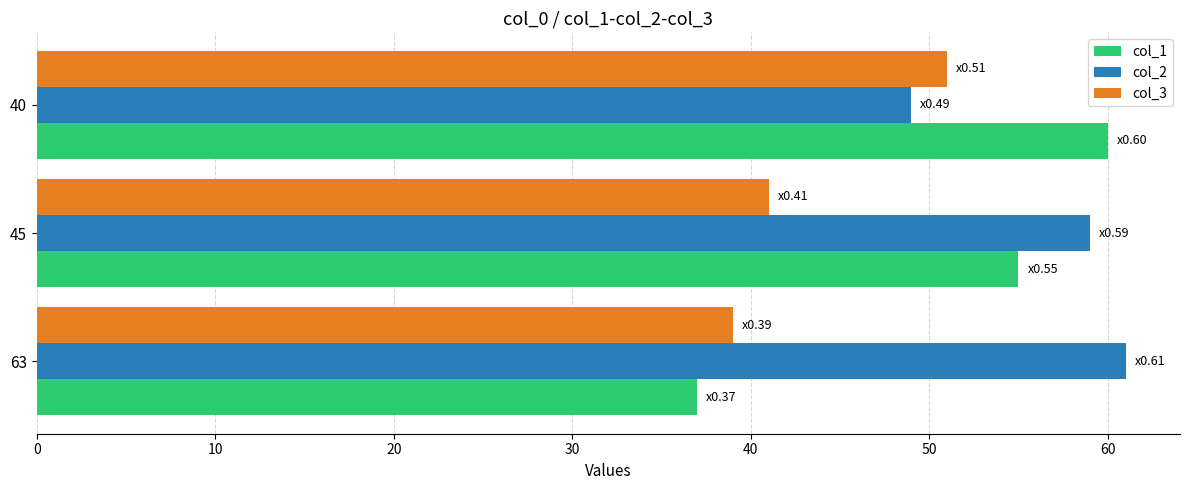

What is the difference between the highest and lowest values at 63?

24